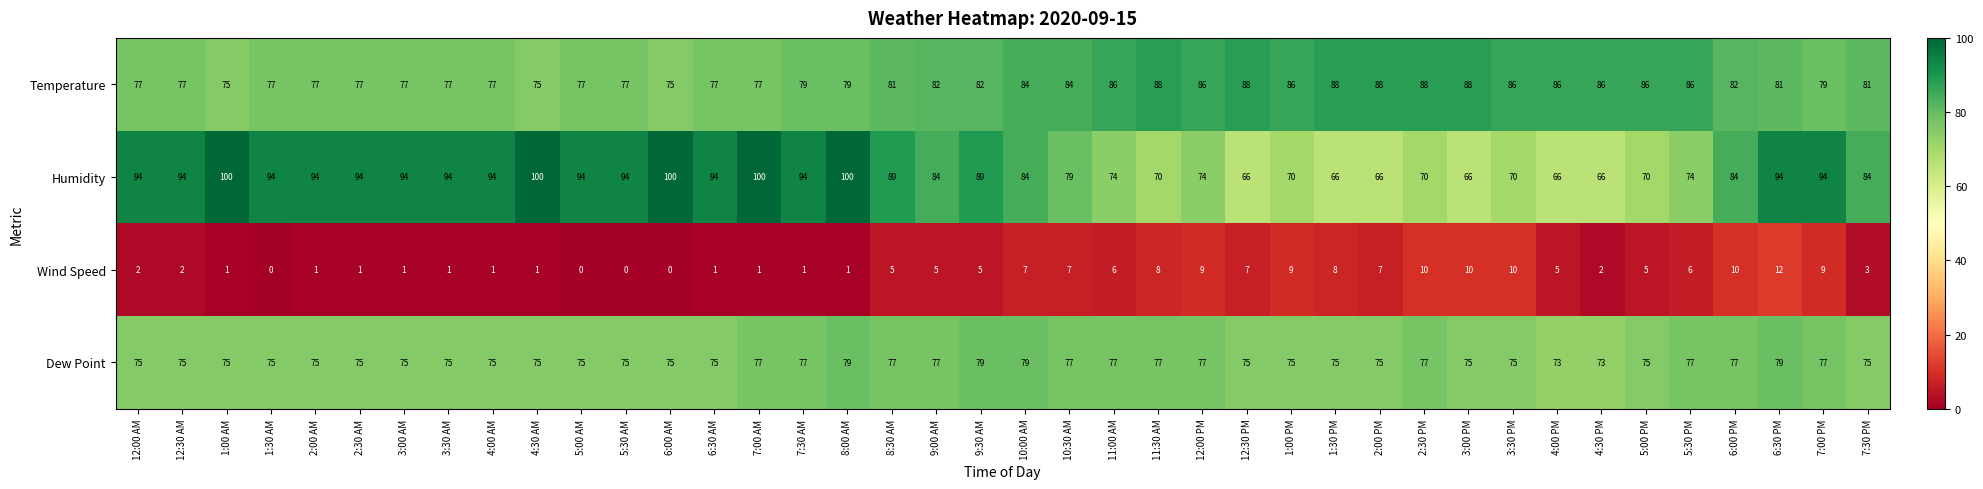

What is the sum of the Temperature values at 2:30 PM and 12:30 AM?

165